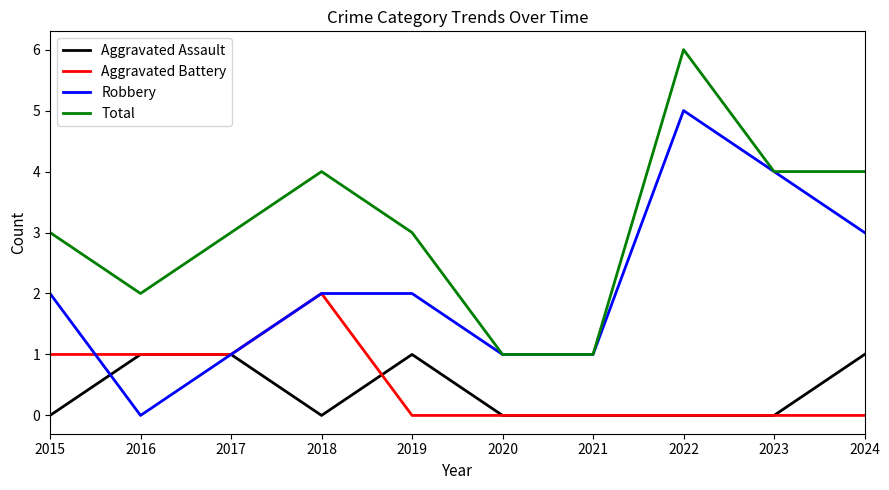

True or false: Robbery has more than 2 points higher than both neighbors.

False